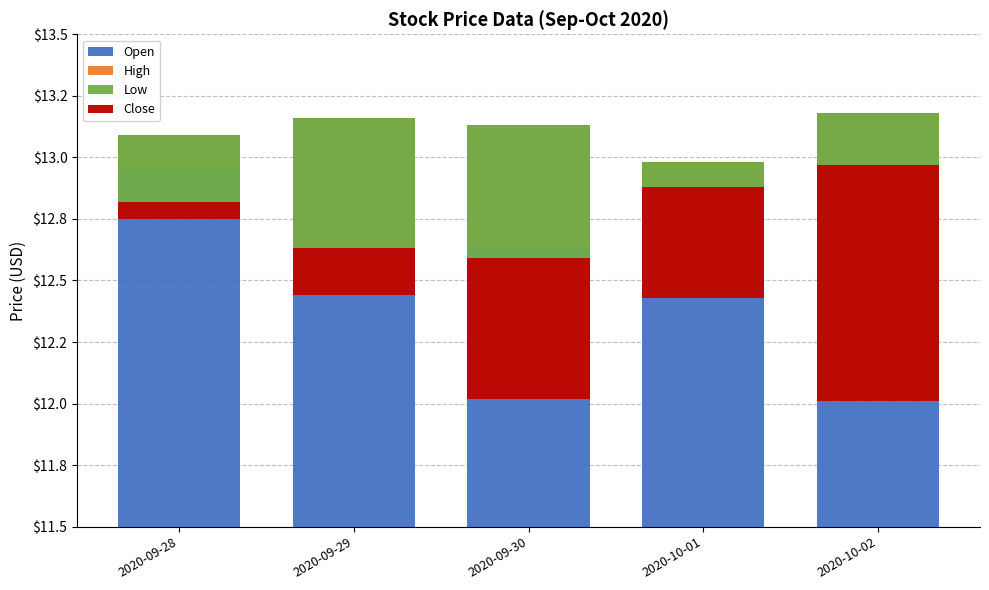

Between 2020-09-30 and 2020-10-02, which series saw the biggest shift?

Close